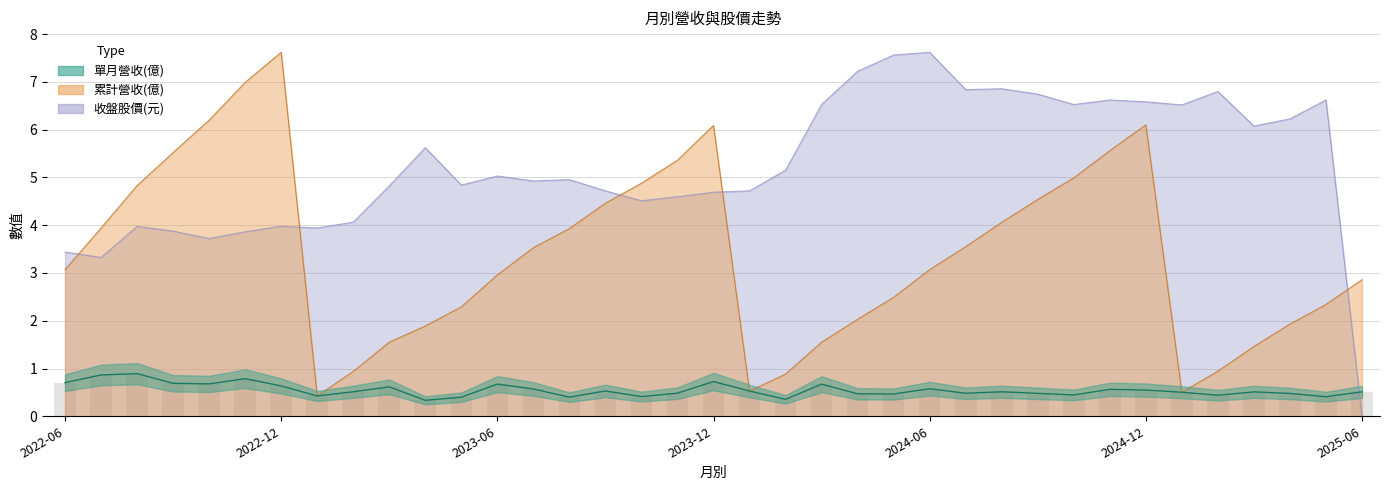

What is the sum of all 累計營收(億) values?

125.9